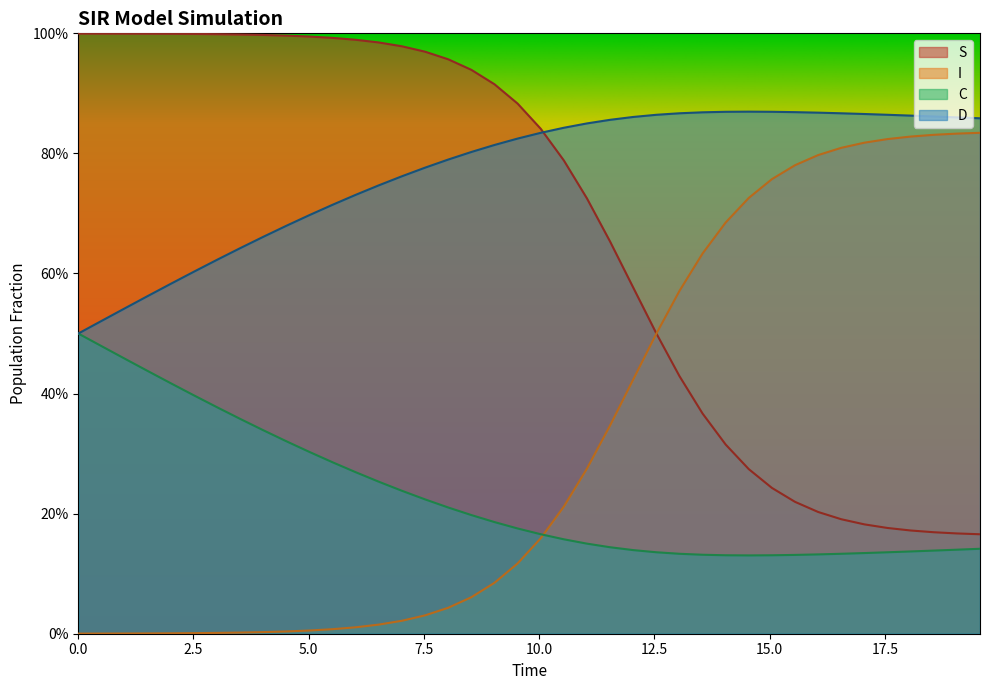

What is the lowest value of the D series?

0.5